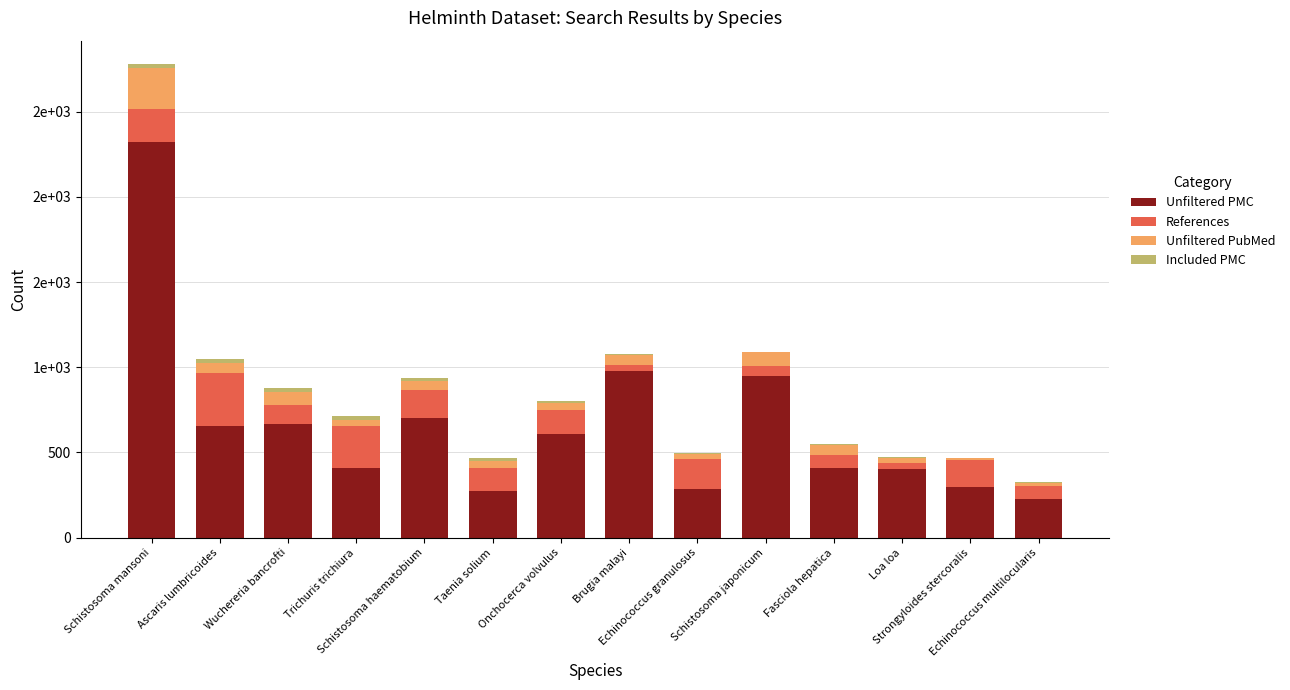

What is the lowest value of the Unfiltered PMC series?

226